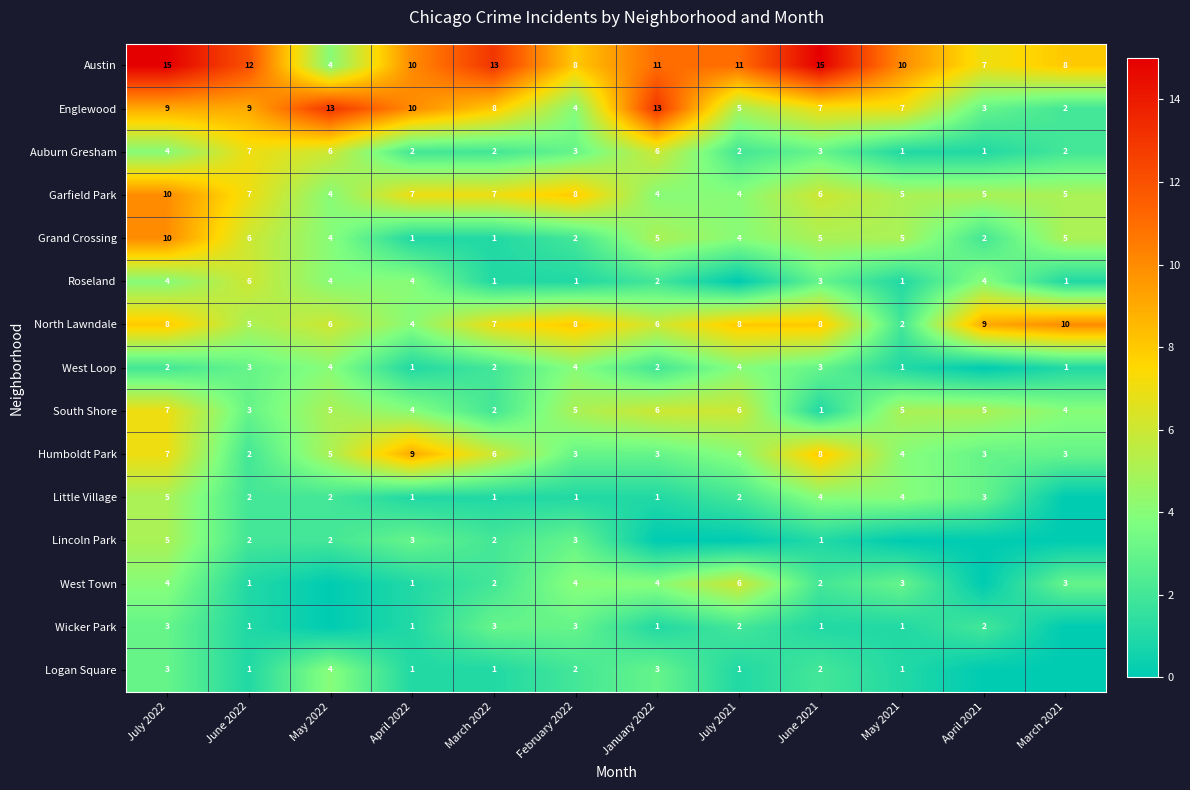

The Wicker Park series shows 2 at June 2021. True or false?

False